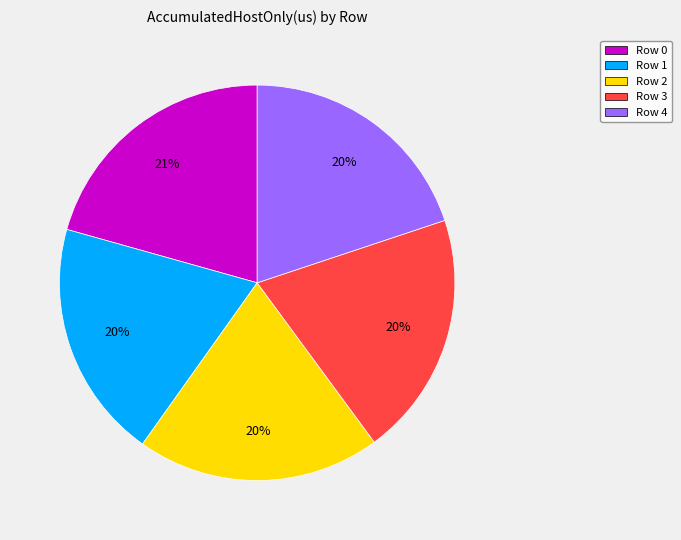

To the nearest percent, what portion does Row 1 represent?

20%